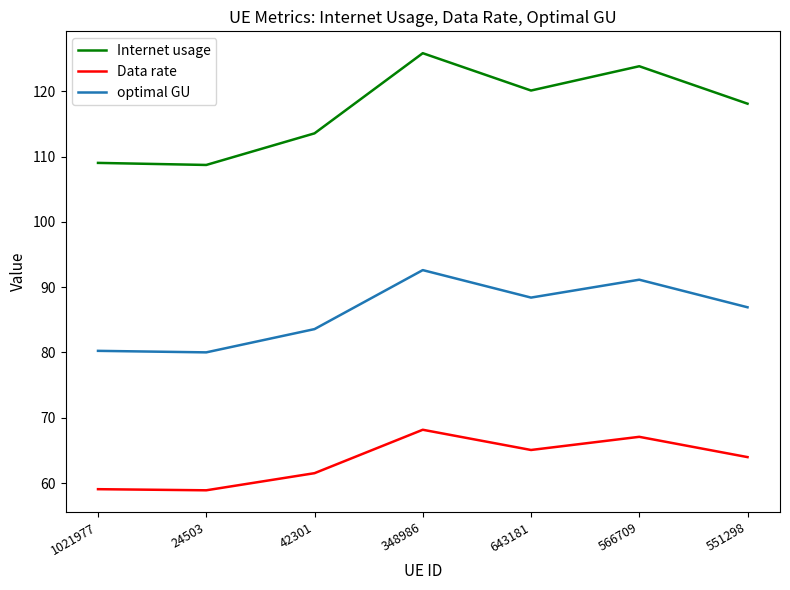

What is the spread (max minus min) of values at 348986?

57.7